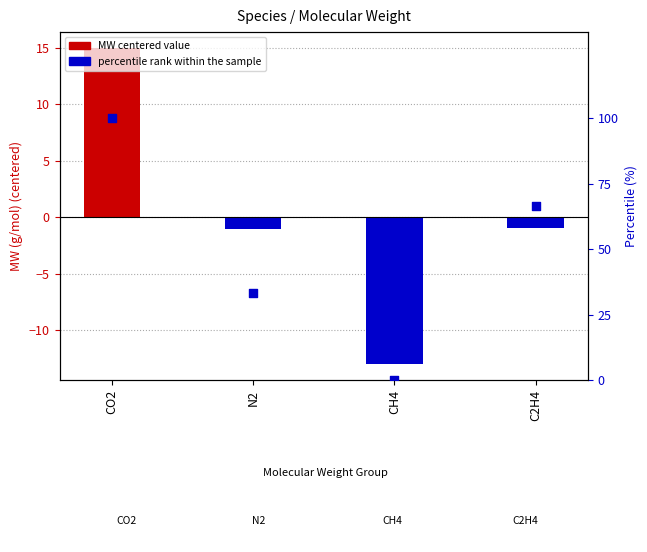

At how many categories does at least one series exceed 18?

3